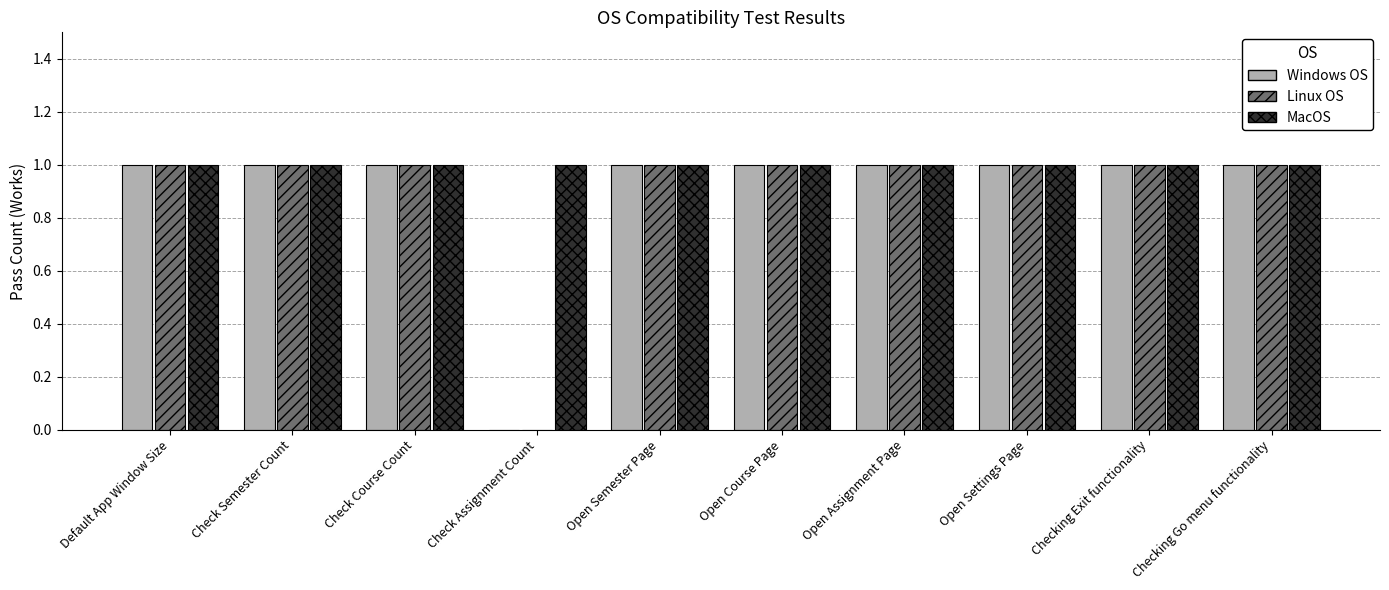

What is the sum of all Linux OS values?

9